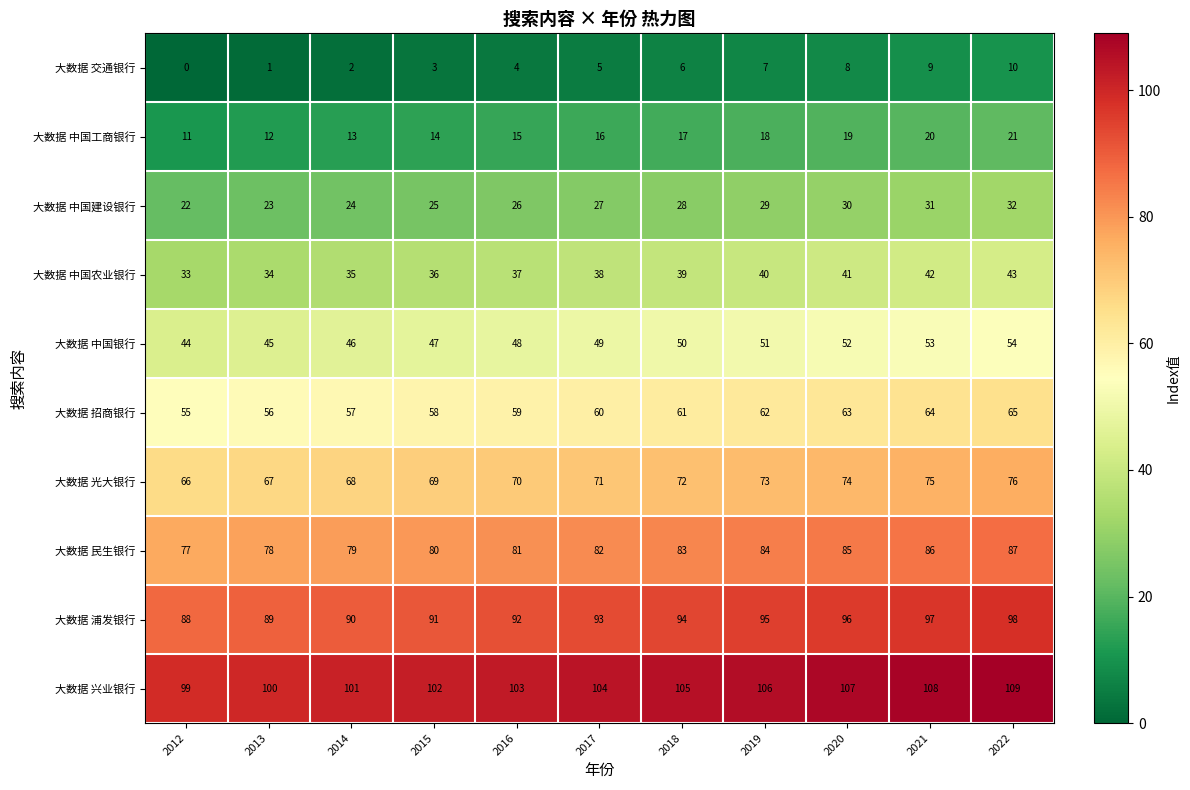

What is the sum of all 大数据 中国银行 values?

539